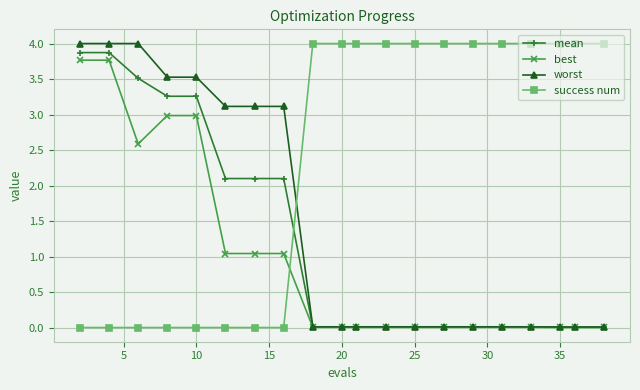

Which series has the largest total across all categories?

success num